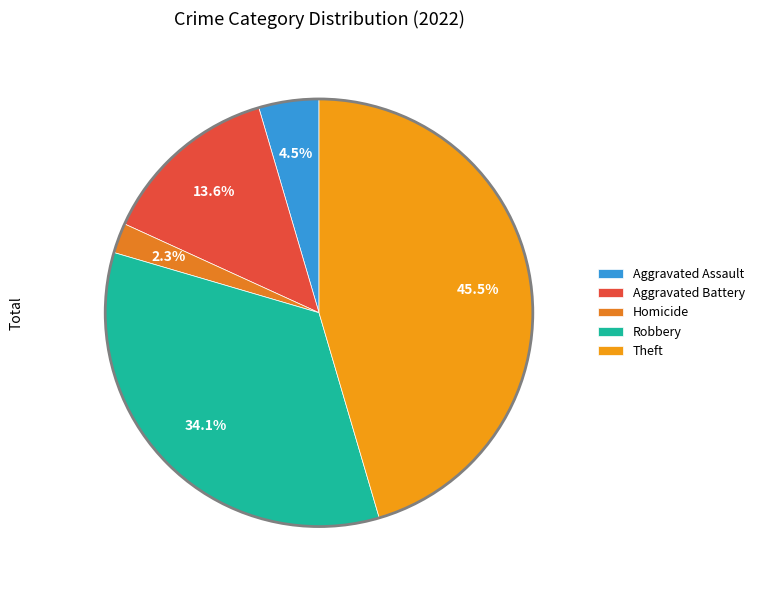

Is it true that Aggravated Battery is 22% of the pie?

False